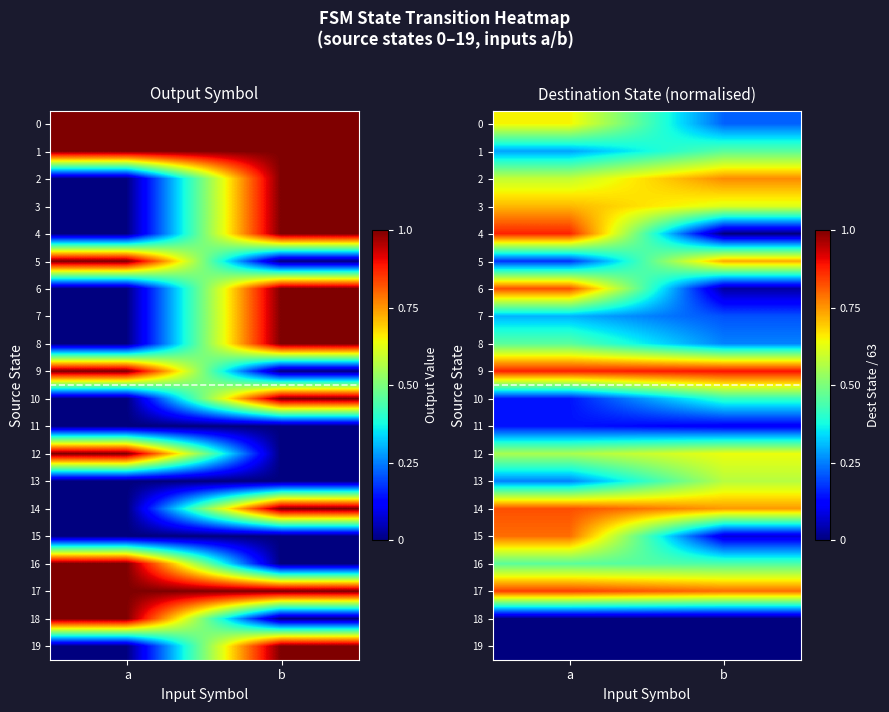

Count the 9 values in the range 0 to 1.

2